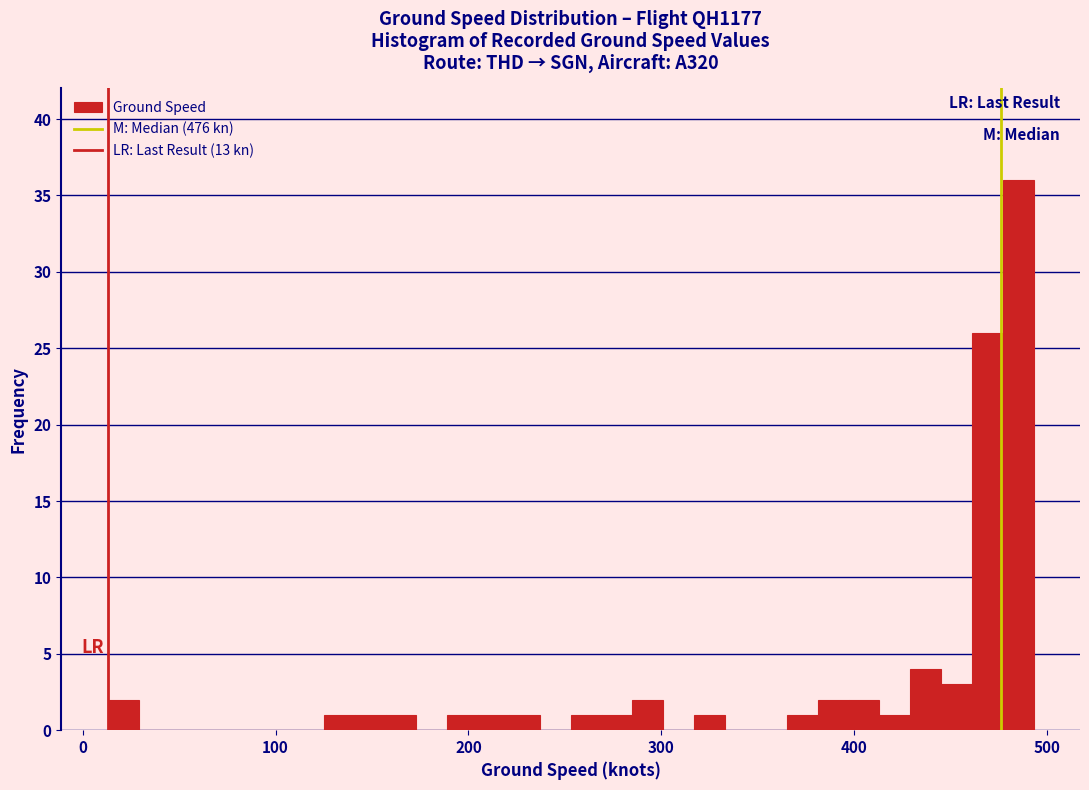

Read against the x-axis, roughly where is the centre of the tallest bar?

490